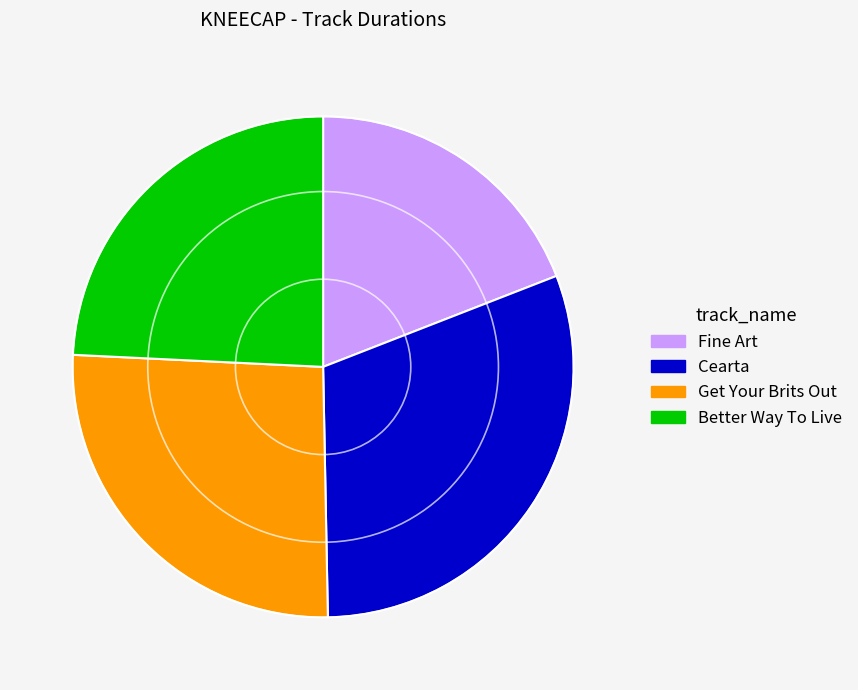

How many slices are in this pie chart?

4